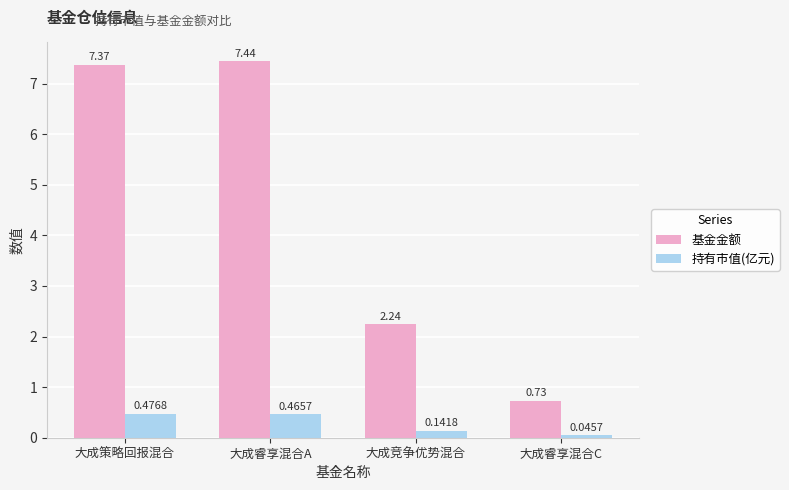

What position from the right is 大成睿享混合A?

3